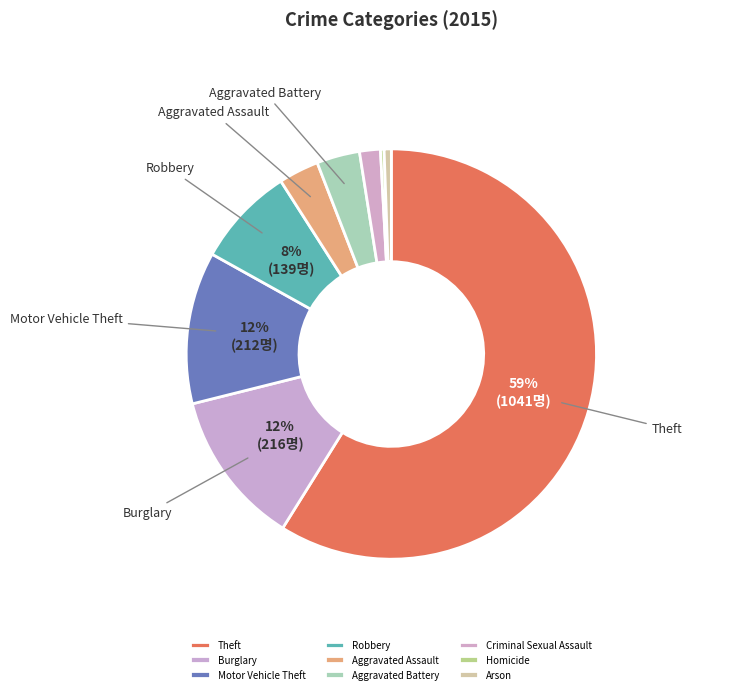

How many segments does this pie chart have?

9